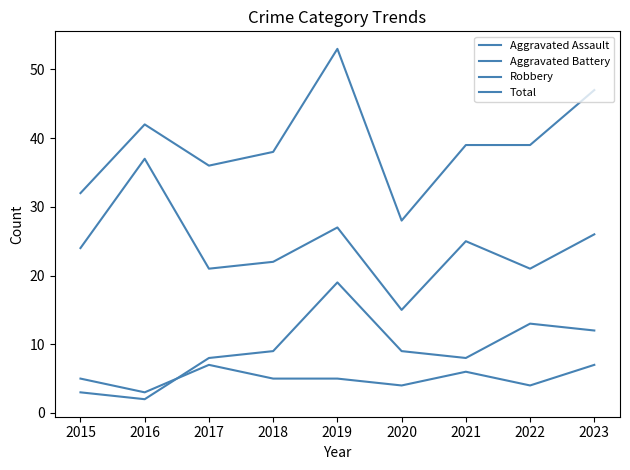

What is the average value of the Aggravated Assault series?

5